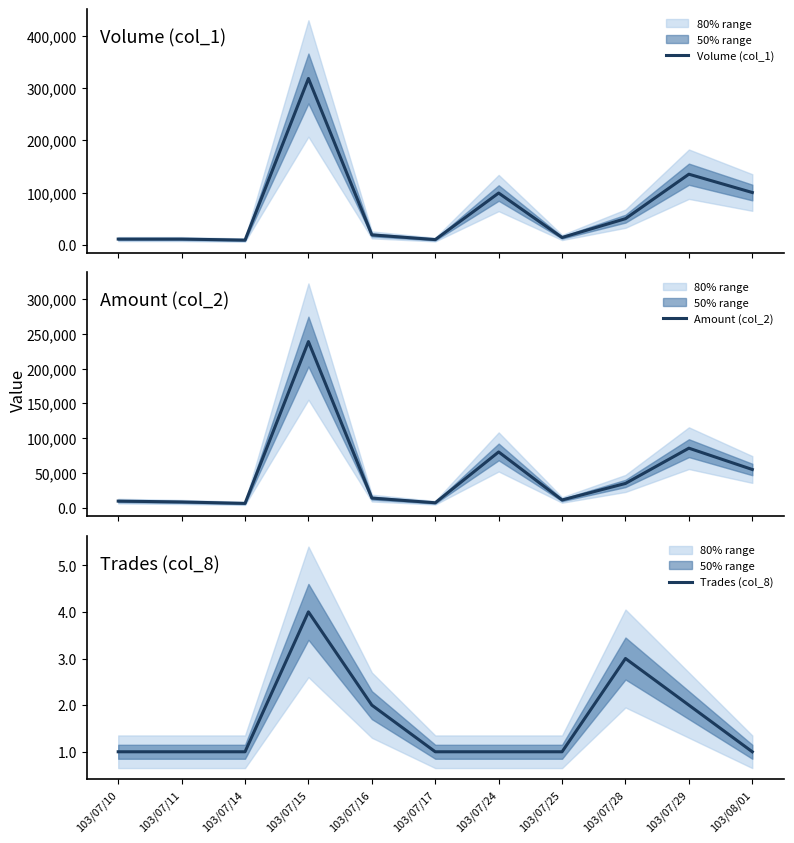

Which series has the largest total across all categories?

Volume (col_1)